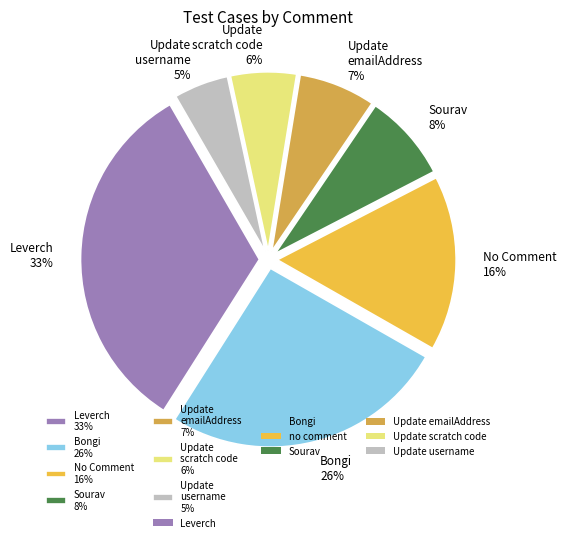

Rank the categories by value from lowest to highest.

Update username 5%, Update scratch code 6%, Update emailAddress 7%, Sourav 8%, No Comment 16%, Bongi 26%, Leverch 33%